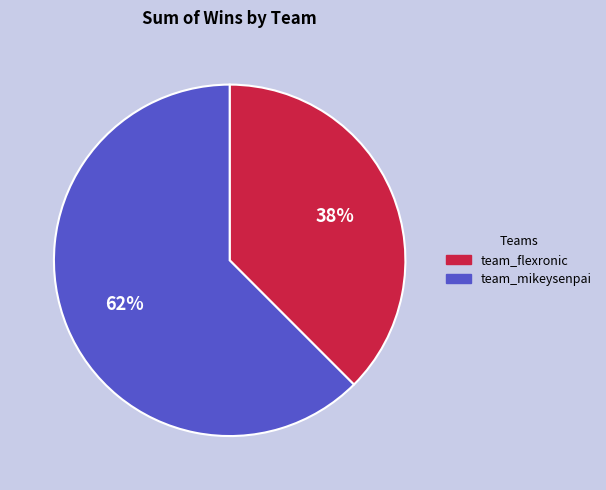

Rank the categories by value from highest to lowest.

team_mikeysenpai, team_flexronic